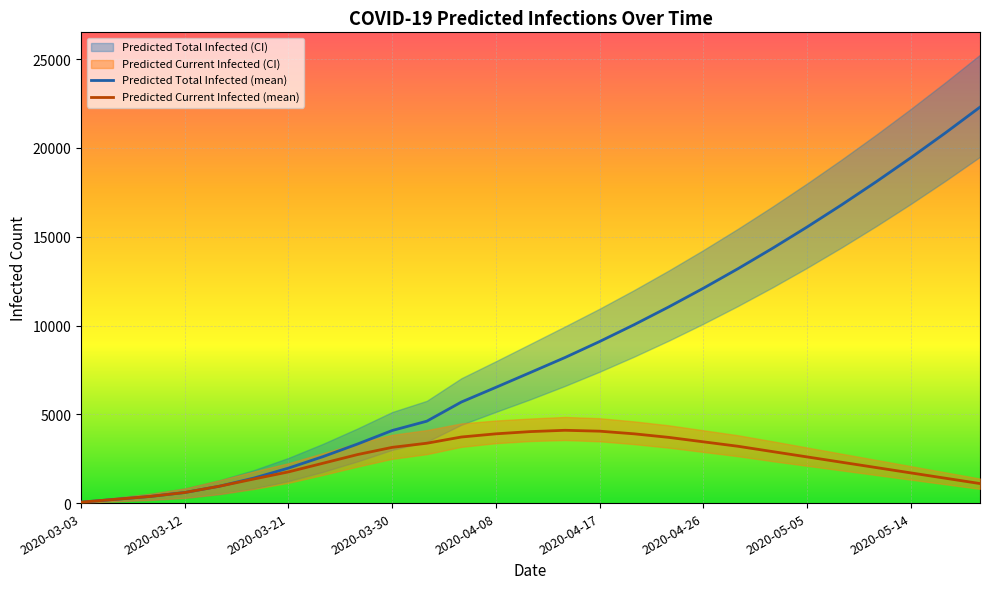

True or false: Predicted Total Infected (mean) has more than 2 points higher than both neighbors.

False